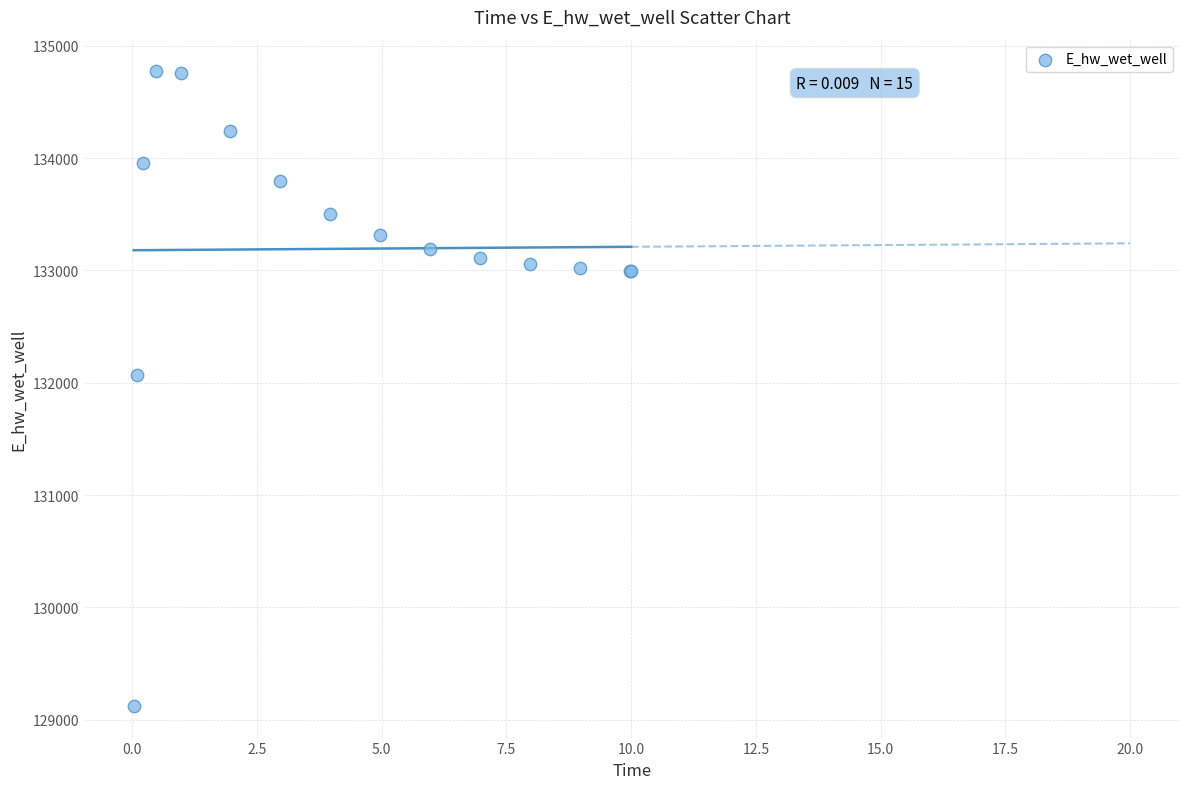

What Y value in the scatter plot is closest to 131947?

132070.8